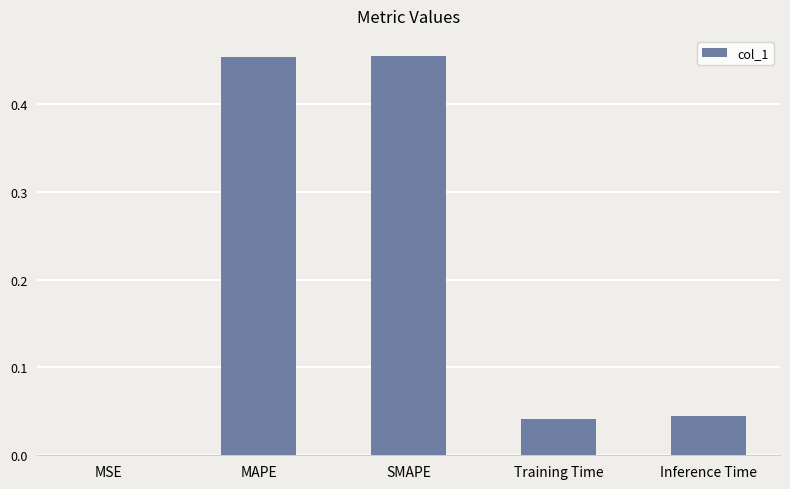

Which has a higher value, SMAPE or Inference Time?

SMAPE